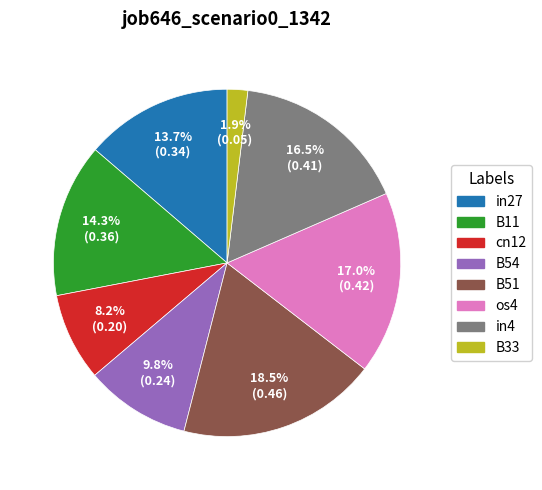

Does in4 account for over 50% of the chart?

No